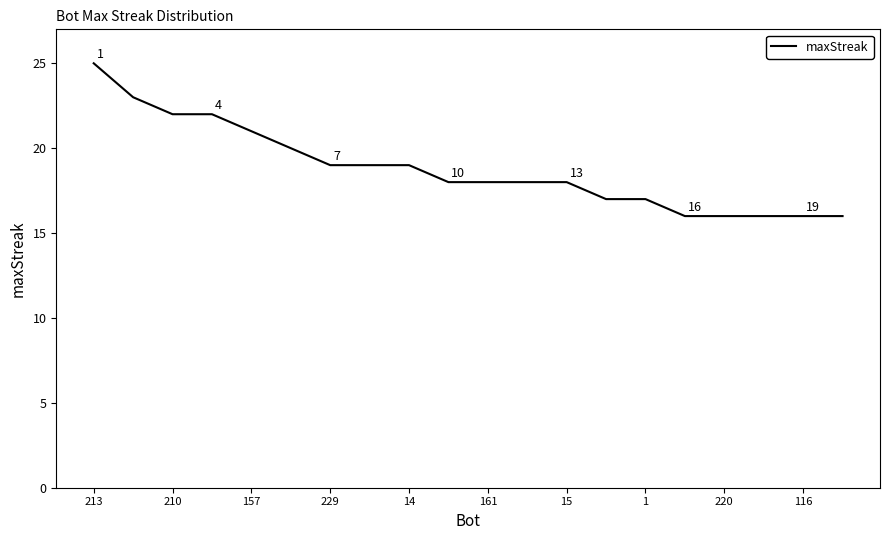

What is the minimum value shown in the chart?

16